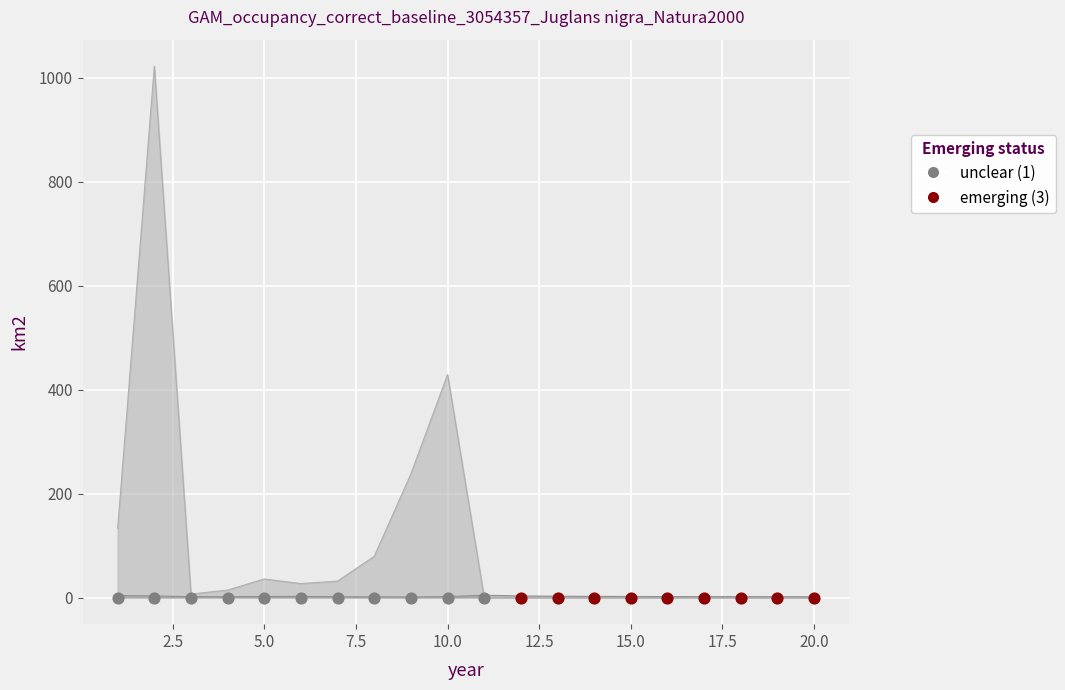

Is the value of col_2 at 19 greater than the value of col_3 at 16?

Yes